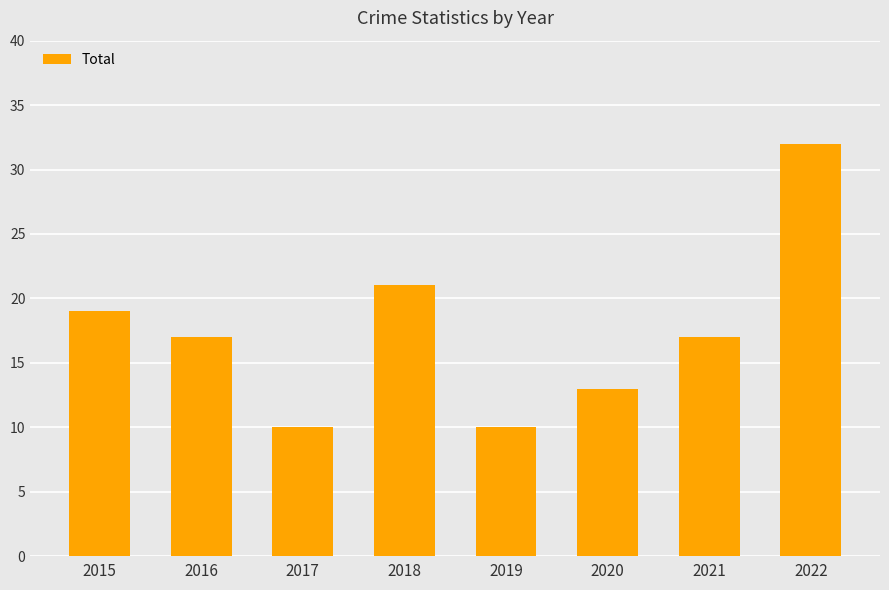

Reading left to right, extract all data points from this chart.

2015=19	2016=17	2017=10	2018=21	2019=10	2020=13	2021=17	2022=32